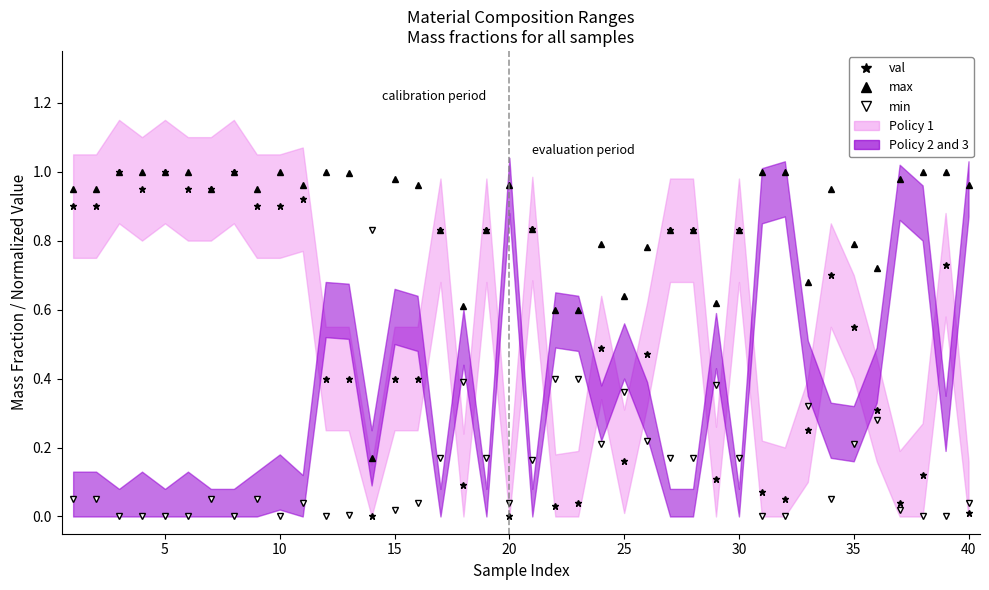

In max, how many points are lower than both neighbors (excluding endpoints)?

10